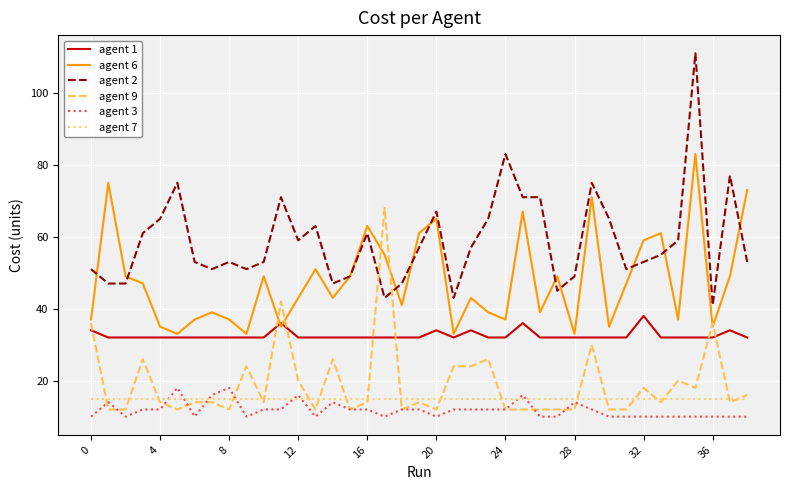

True or false: agent 7 and agent 1 intersect in this chart.

False